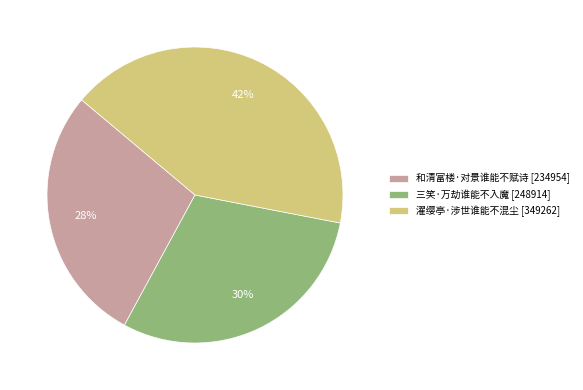

Rank the categories by value from lowest to highest.

和清富楼·对景谁能不赋诗, 三笑·万劫谁能不入魔, 濯缨亭·涉世谁能不混尘